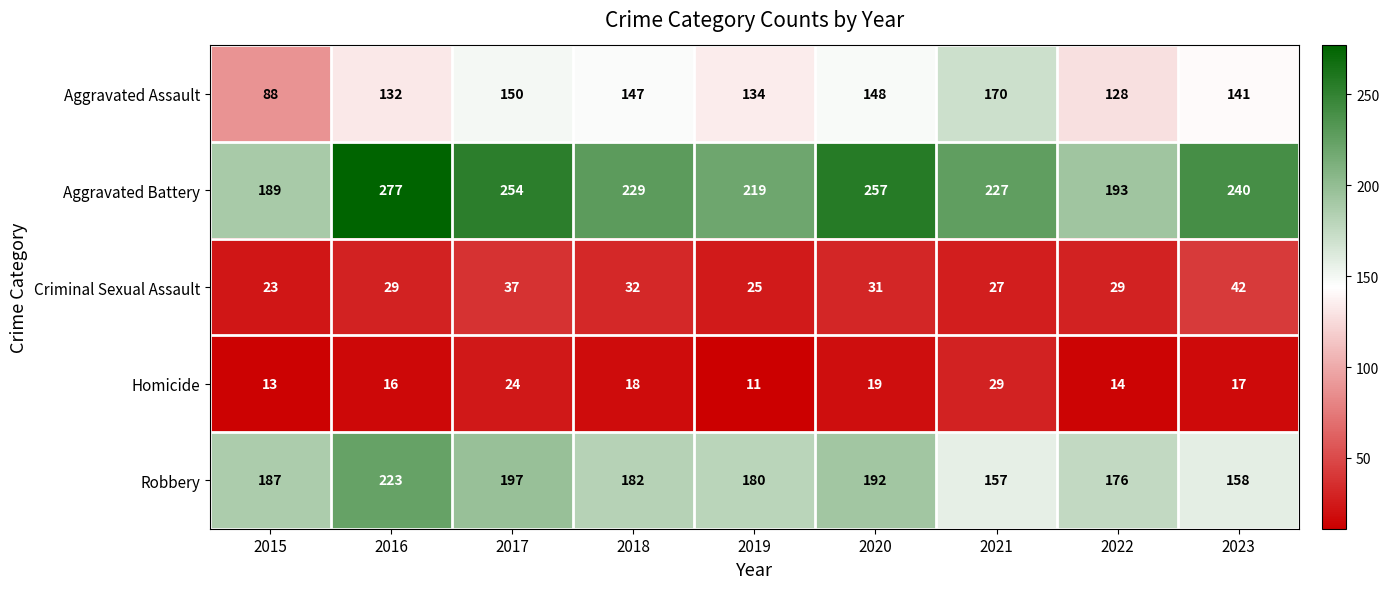

Which series has the largest range (max minus min)?

Aggravated Battery